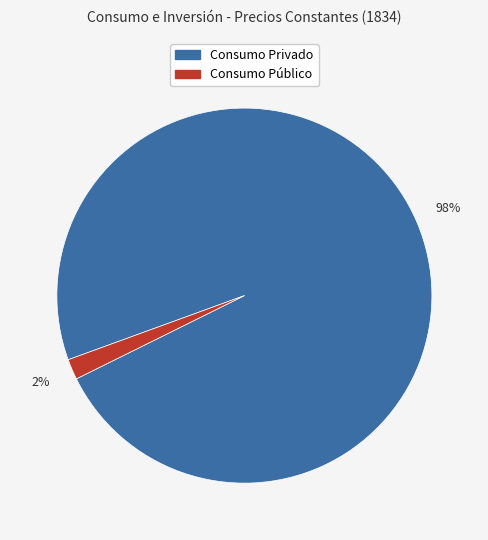

To the nearest percent, what is the difference between the Consumo Privado and Consumo Público slice percentages?

96%